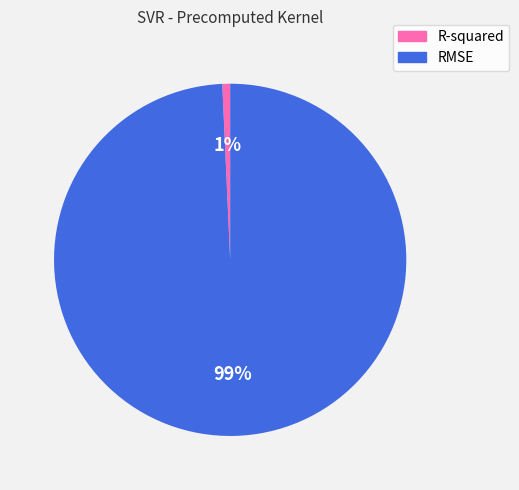

What is the largest slice in the pie chart?

RMSE